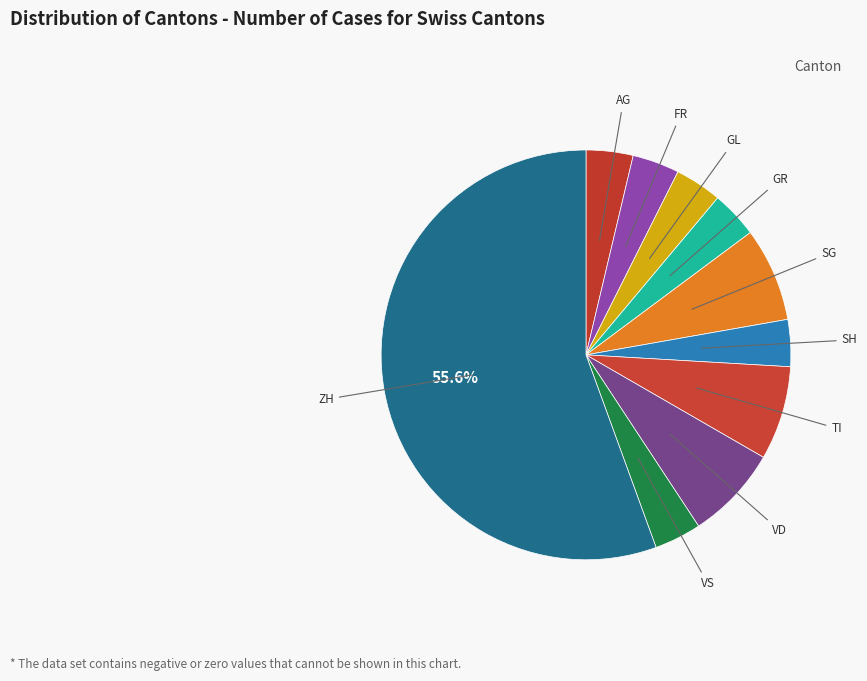

Which slice represents more than half of the pie?

ZH